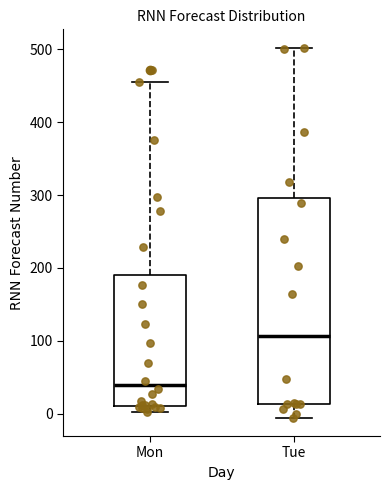

Where is the lower edge of the box for Mon on the y-axis? The values are not printed on the chart, so give them approximately, as read against the axis.

10